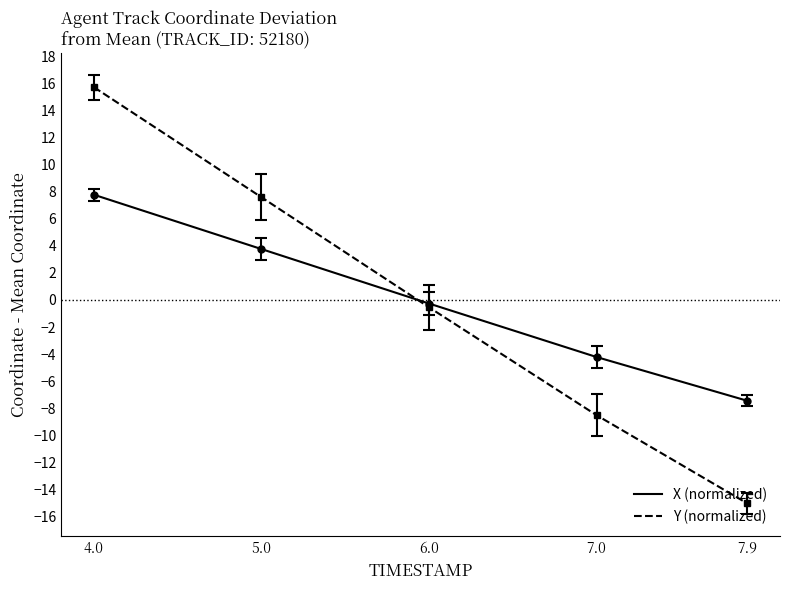

What are all the series names shown in the legend?

X (normalized), Y (normalized)